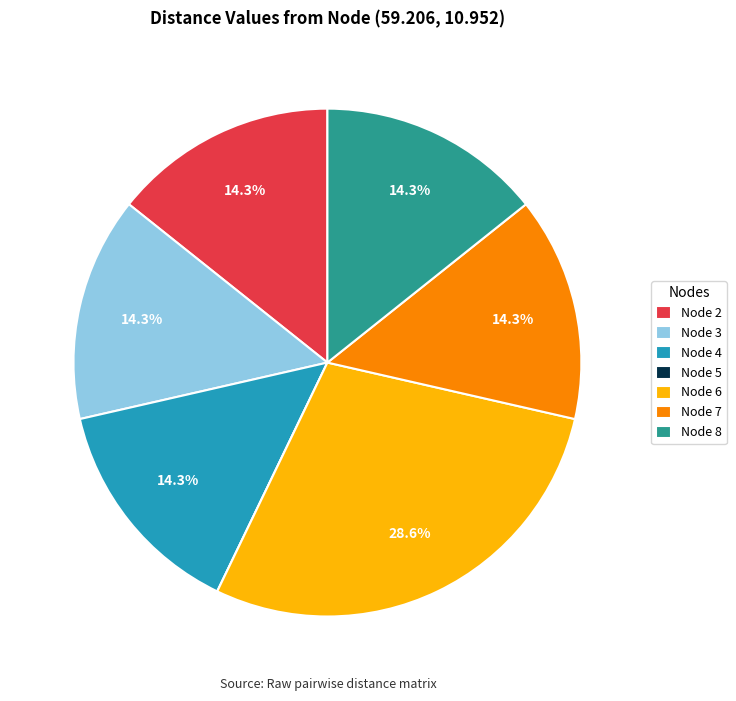

Does Node 2 represent more than half of the total?

No